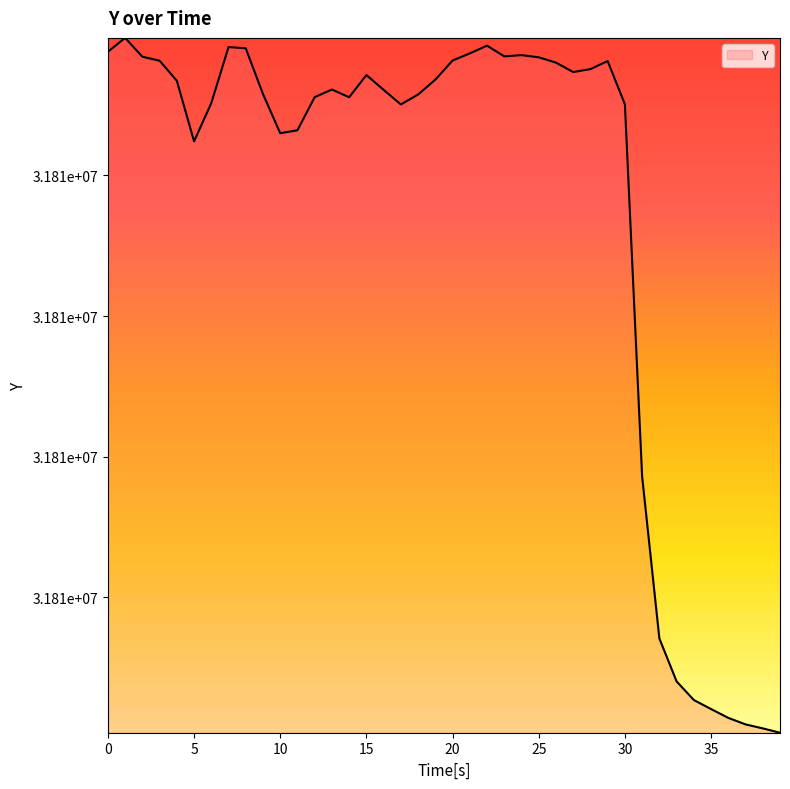

Is this an area chart (filled region under the line)?

Yes